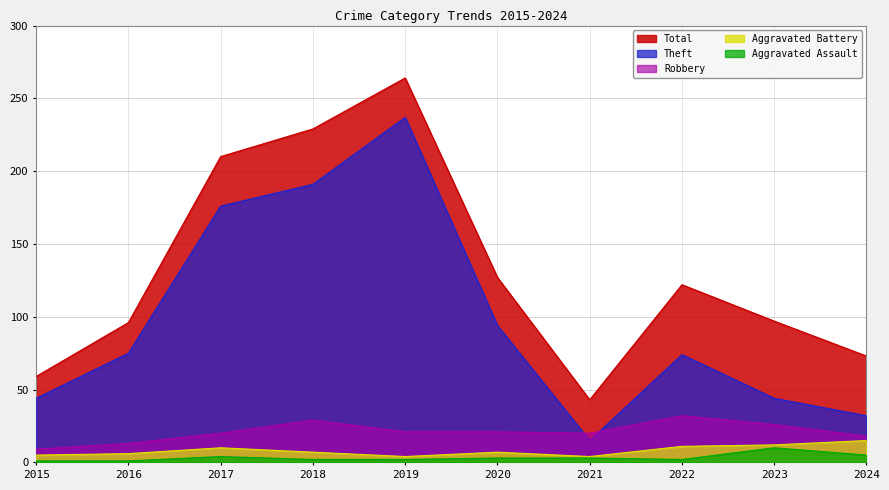

Rank the series by their maximum value, from highest to lowest.

Total, Theft, Robbery, Aggravated Battery, Aggravated Assault